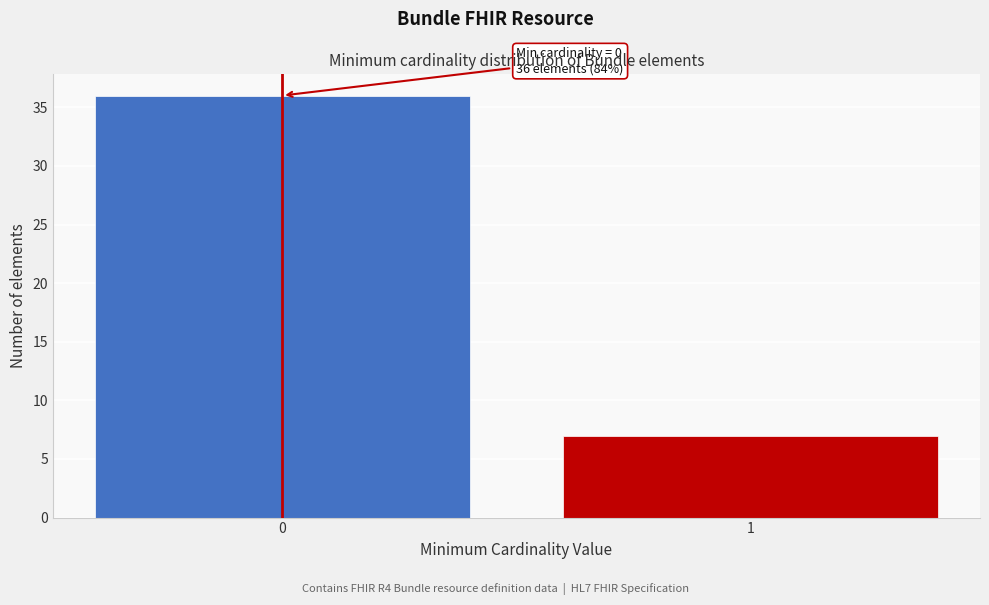

Reading left to right, transcribe all the data shown in this chart.

36	7